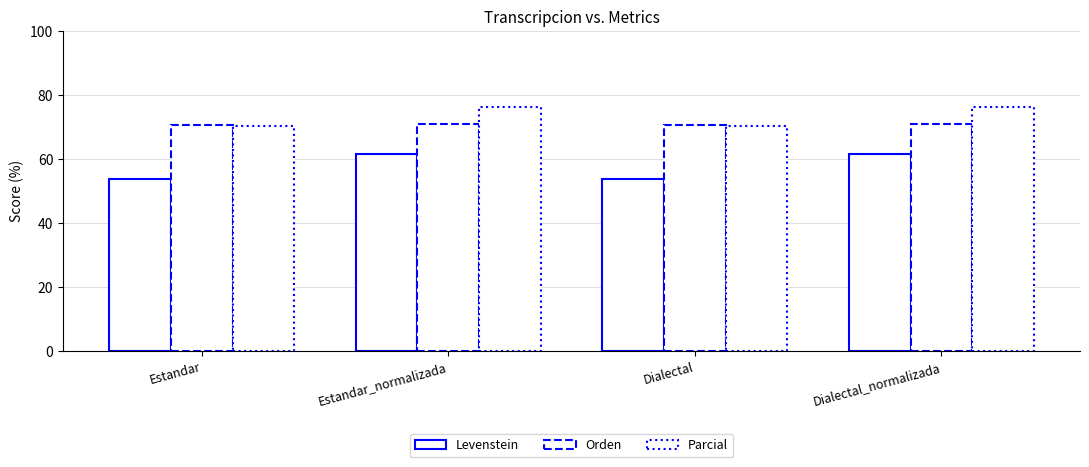

How many groups of bars are there?

4